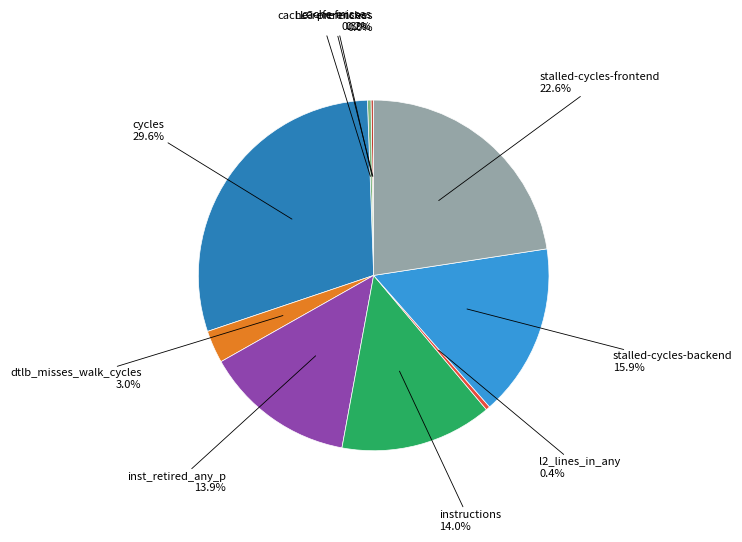

What percentage is NOT represented by cache-references?

99.7%